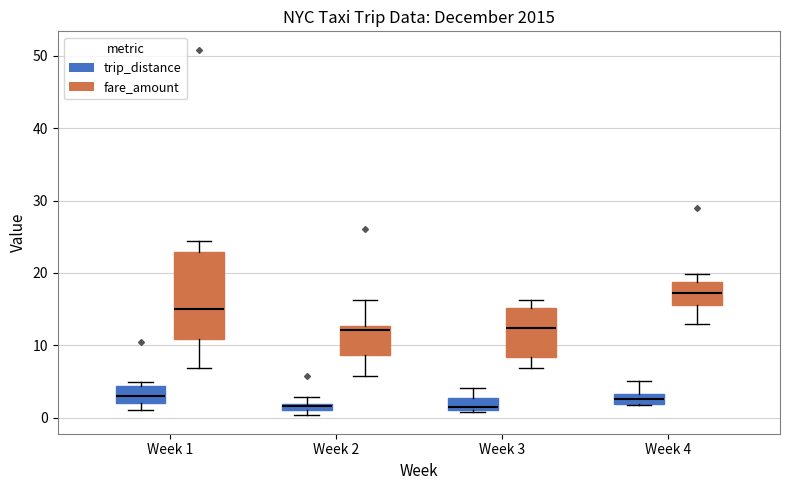

Where does the lower whisker of the box for Week 4 (fare_amount) end on the y-axis? The values are not printed on the chart, so give them approximately, as read against the axis.

13